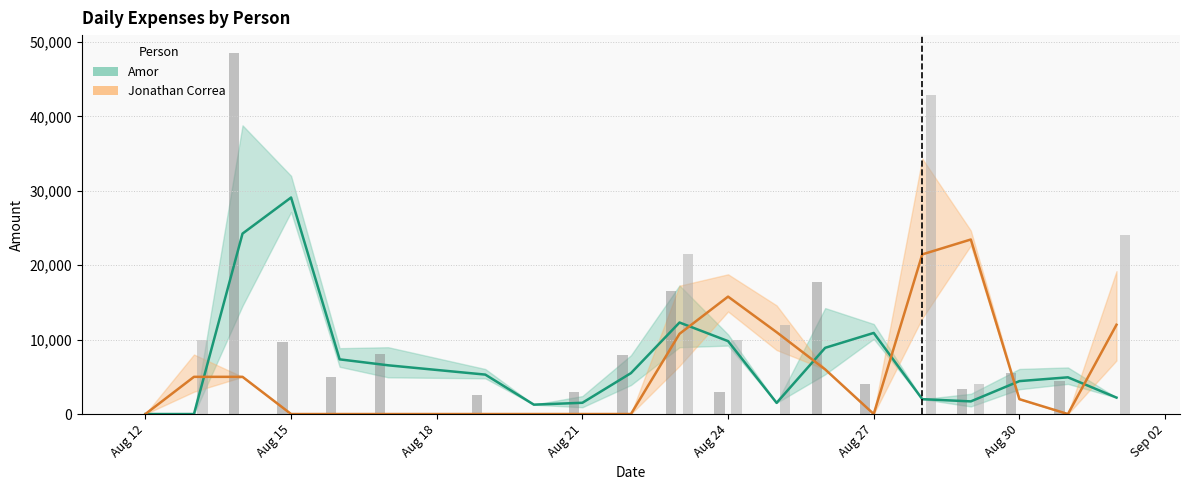

The value of Amor at Aug 12 is 11182.5. True or false?

False